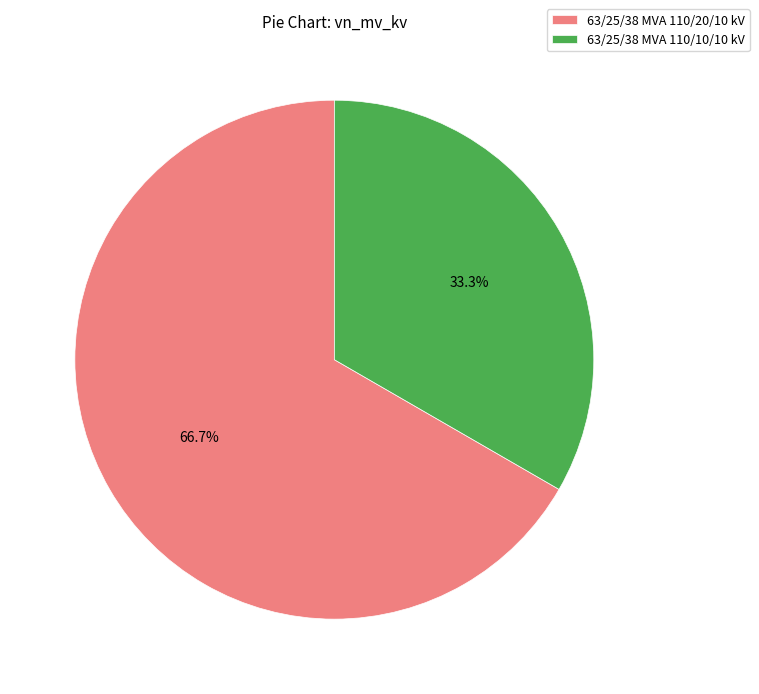

What is the smallest slice in the pie chart?

63/25/38 MVA 110/10/10 kV